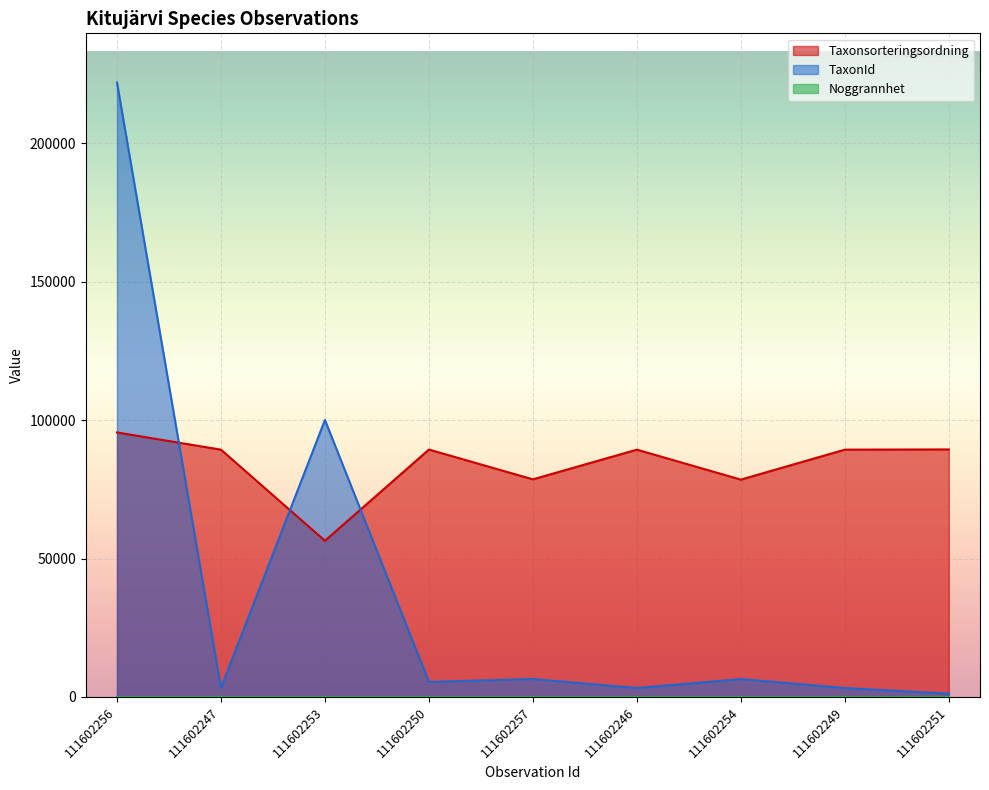

How many lines are shown in the chart?

3